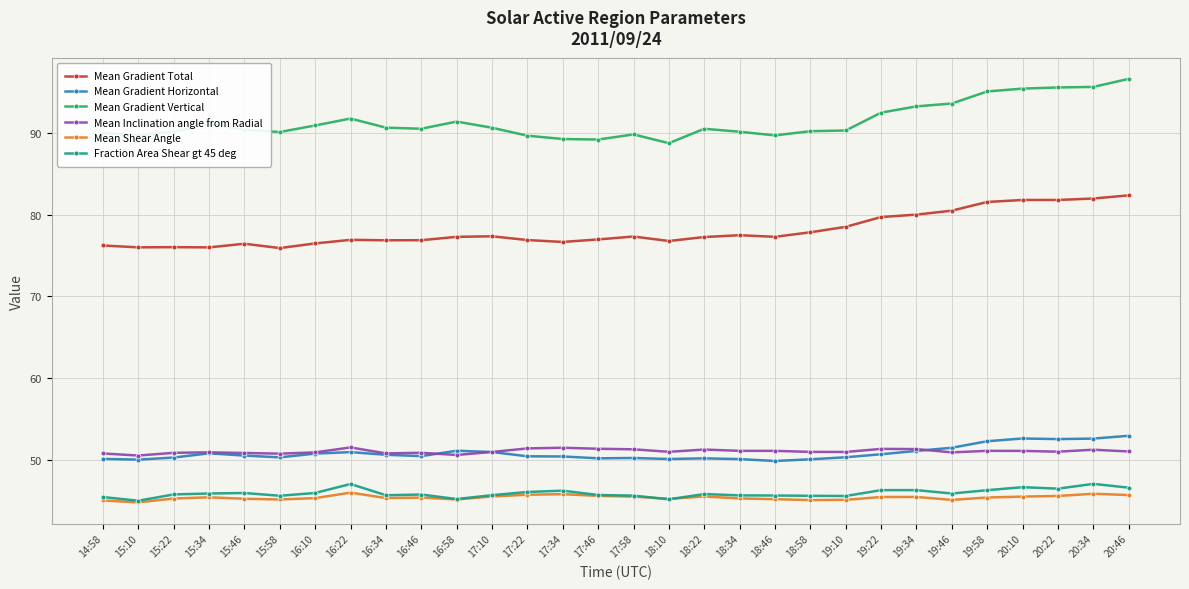

The Mean Shear Angle series shows 20.6 at 17:46. True or false?

False